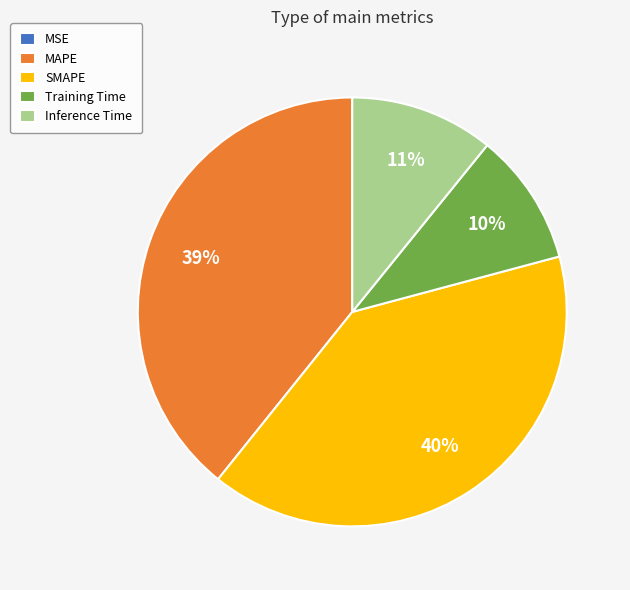

Does Inference Time represent more than half of the total?

No